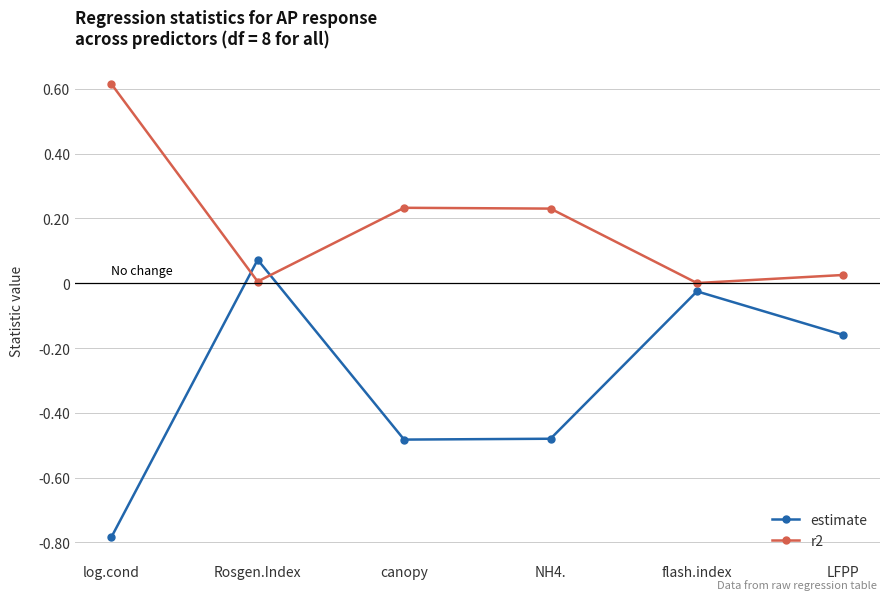

What is the sum of all estimate values?

-1.9